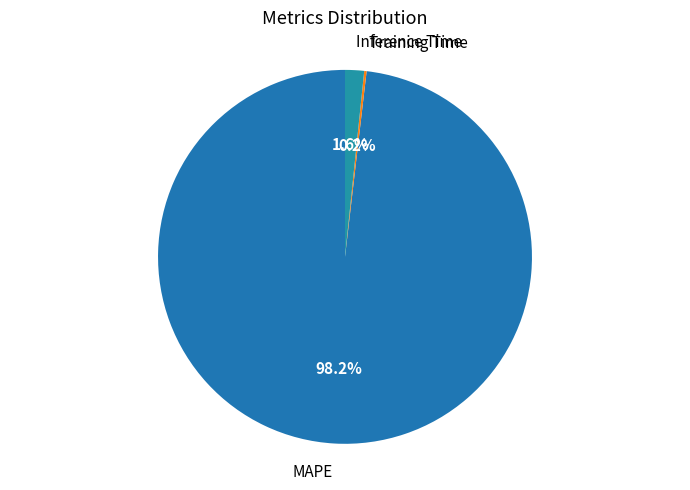

To the nearest percent, what is the combined percentage of Inference Time and MAPE?

100%